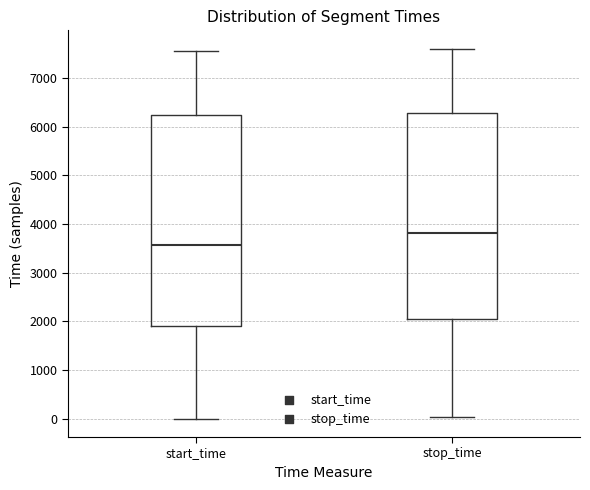

Where does the lower whisker of the box for stop_time end on the y-axis? The values are not printed on the chart, so give them approximately, as read against the axis.

0